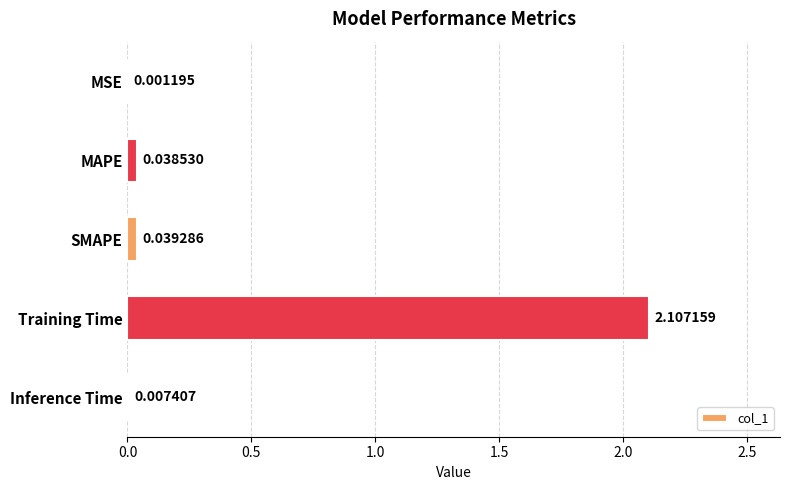

Which has a higher value, SMAPE or MAPE?

SMAPE